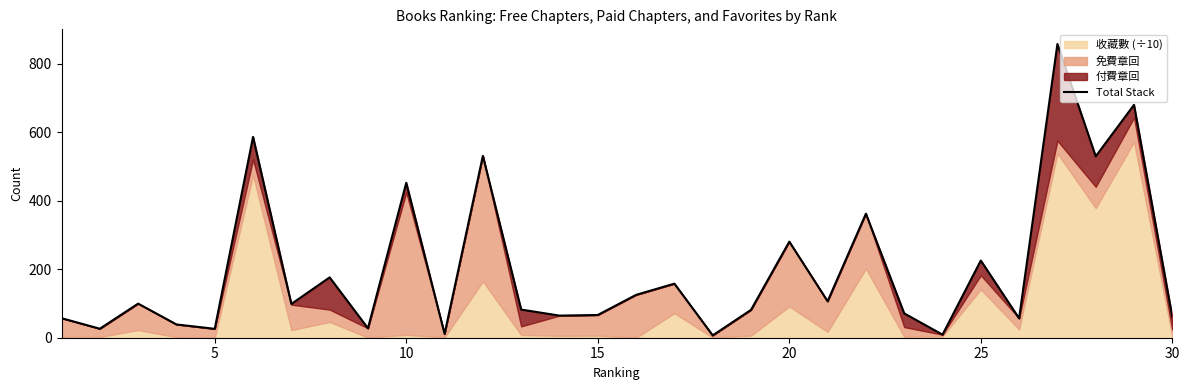

How many interior local peaks (higher than both neighbors) does the data have?

11